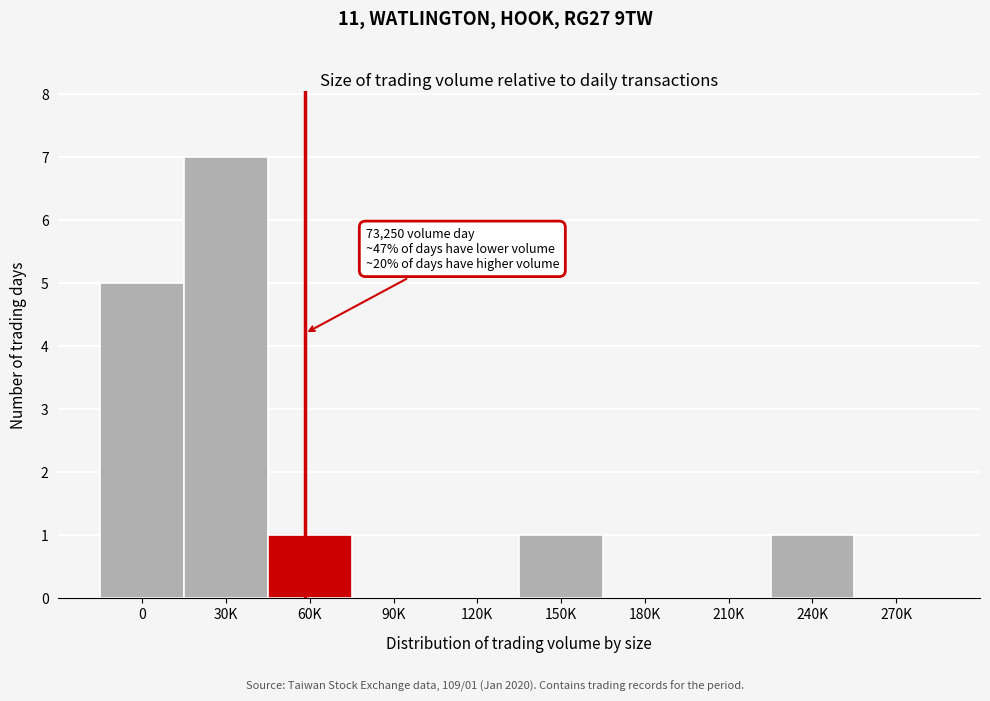

Reading left to right, what are all the values shown in this chart?

0=5	30K=7	60K=1	90K=0	120K=0	150K=1	180K=0	210K=0	240K=1	270K=0